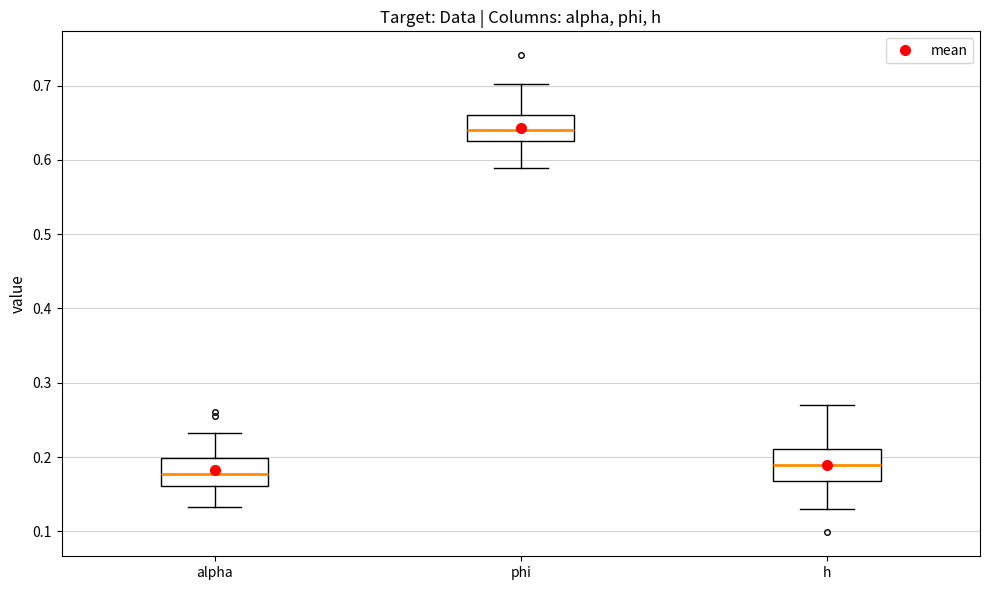

Reading left to right, transcribe this box plot: for each box, give where its median line is, the range the box spans, and where its two whiskers end, as read against the y-axis. The values are not printed on the chart, so give them approximately, as read against the axis.

alpha: median 0.18, box 0.16 to 0.20, whiskers 0.13 to 0.23
phi: median 0.64, box 0.62 to 0.66, whiskers 0.59 to 0.70
h: median 0.19, box 0.17 to 0.21, whiskers 0.13 to 0.27